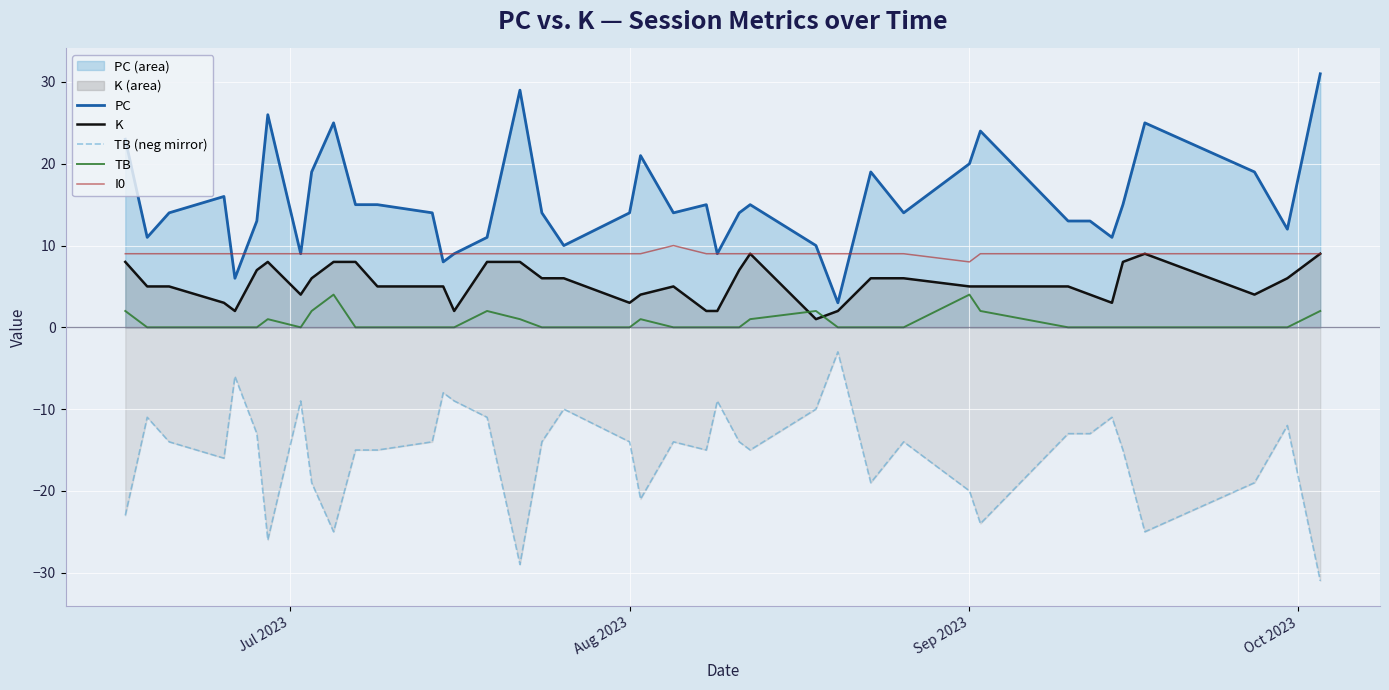

Reading left to right, extract all data points from this chart.

PC: 23	11	14	16	6	13	26	9	19	25	15	15	14	8	9	11	29	14	10	14	21	14	15	9	14	15	10	3	19	14	20	24	13	13	11	15	25	19	12	31
K: 8	5	5	3	2	7	8	4	6	8	8	5	5	5	2	8	8	6	6	3	4	5	2	2	7	9	1	2	6	6	5	5	5	4	3	8	9	4	6	9
TB (neg mirror): -23	-11	-14	-16	-6	-13	-26	-9	-19	-25	-15	-15	-14	-8	-9	-11	-29	-14	-10	-14	-21	-14	-15	-9	-14	-15	-10	-3	-19	-14	-20	-24	-13	-13	-11	-15	-25	-19	-12	-31
TB: 2	0	0	0	0	0	1	0	2	4	0	0	0	0	0	2	1	0	0	0	1	0	0	0	0	1	2	0	0	0	4	2	0	0	0	0	0	0	0	2
I0: 9	9	9	9	9	9	9	9	9	9	9	9	9	9	9	9	9	9	9	9	9	10	9	9	9	9	9	9	9	9	8	9	9	9	9	9	9	9	9	9